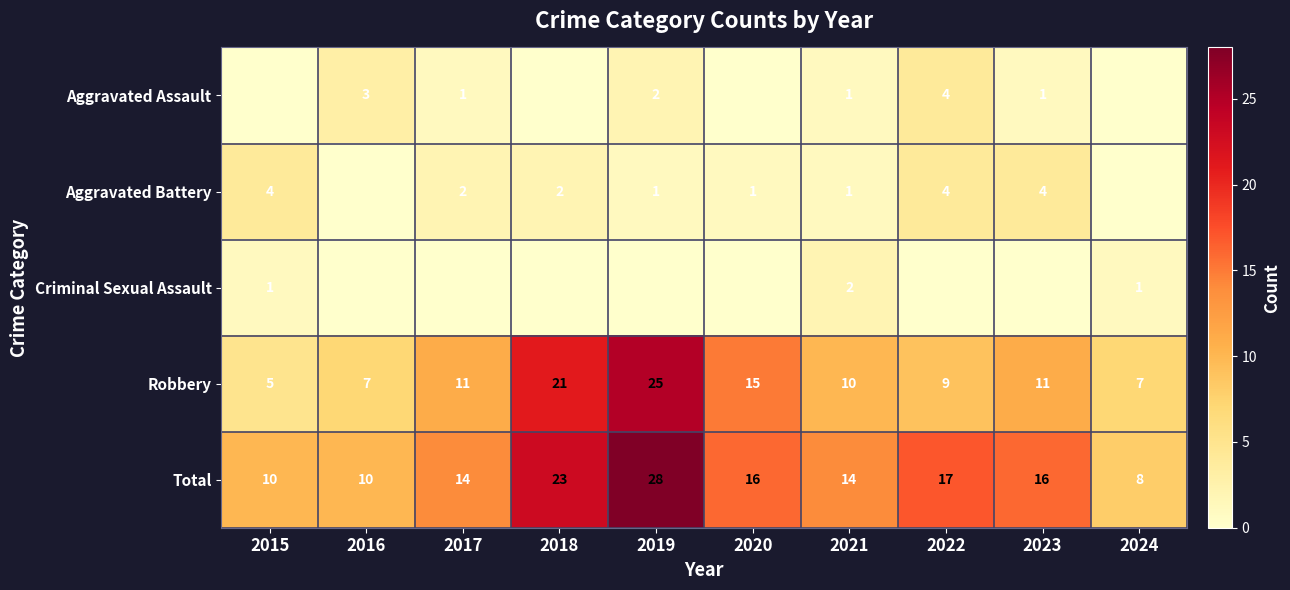

What is the difference between the second highest and minimum values in the Total series?

15